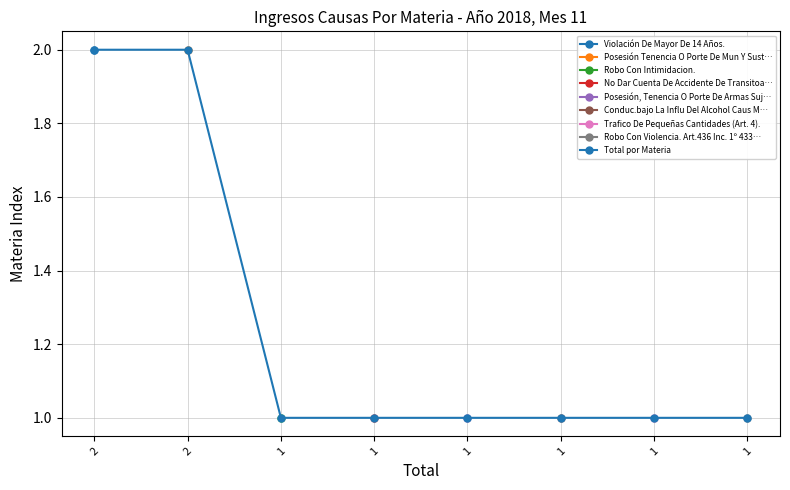

List the labels in order of value, largest first.

2, 2, 1, 1, 1, 1, 1, 1